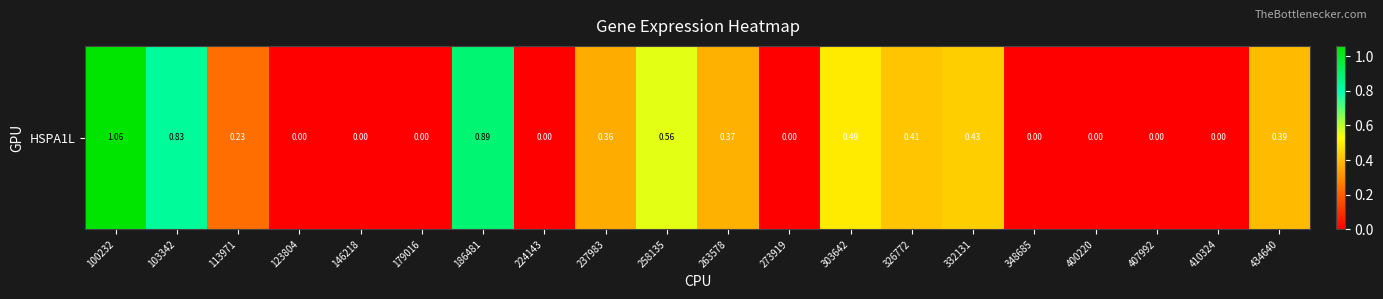

True or false: the data shows 0.6 at 348685.

False